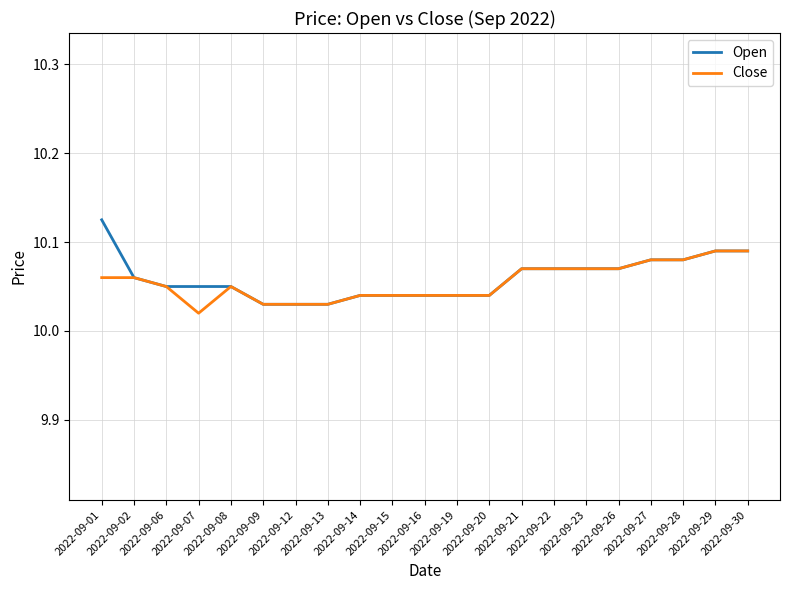

Rank the series by their maximum value, from lowest to highest.

Close, Open